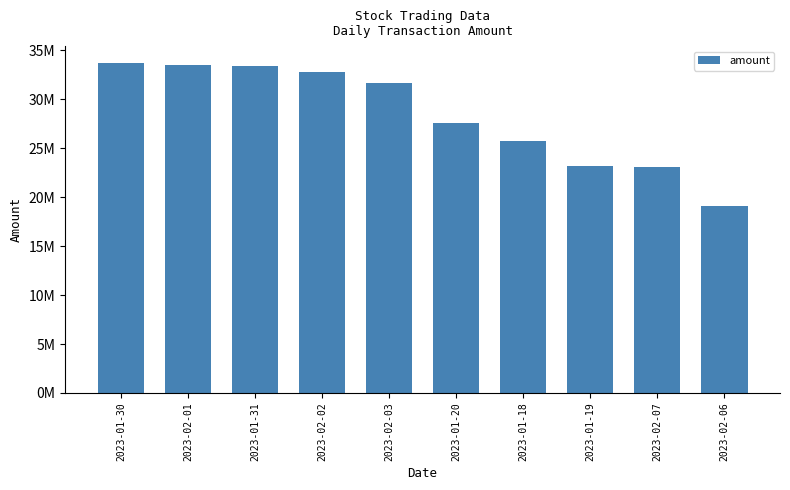

Rank the categories by value from highest to lowest.

2023-01-30, 2023-02-01, 2023-01-31, 2023-02-02, 2023-02-03, 2023-01-20, 2023-01-18, 2023-01-19, 2023-02-07, 2023-02-06